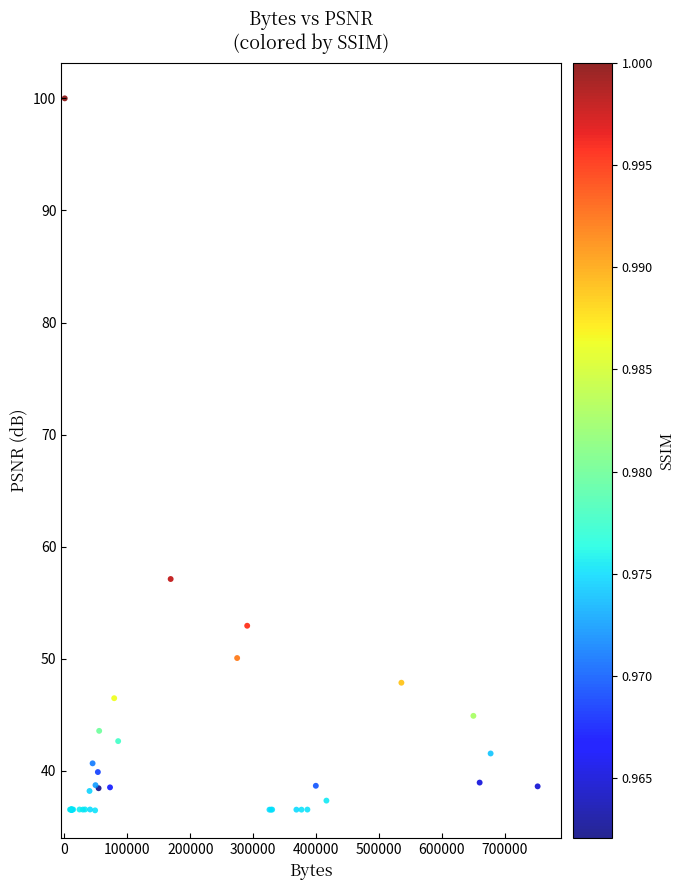

What Y value in the scatter plot is closest to 68?

57.1